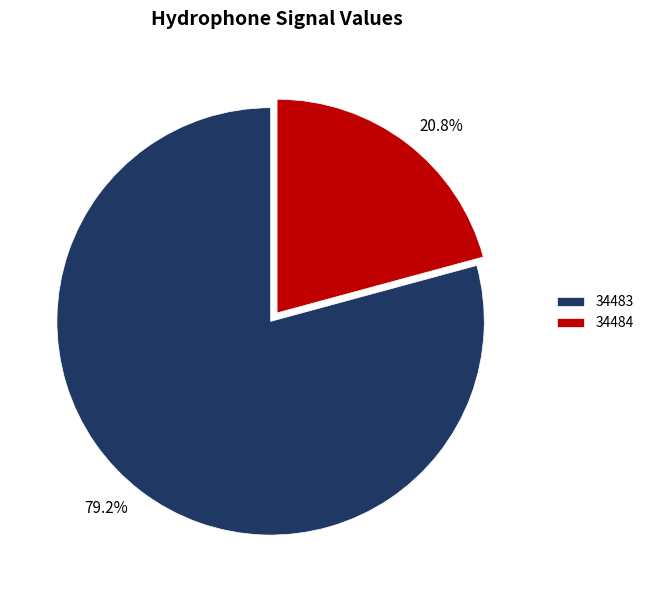

Which category has the smallest portion of the pie?

34484